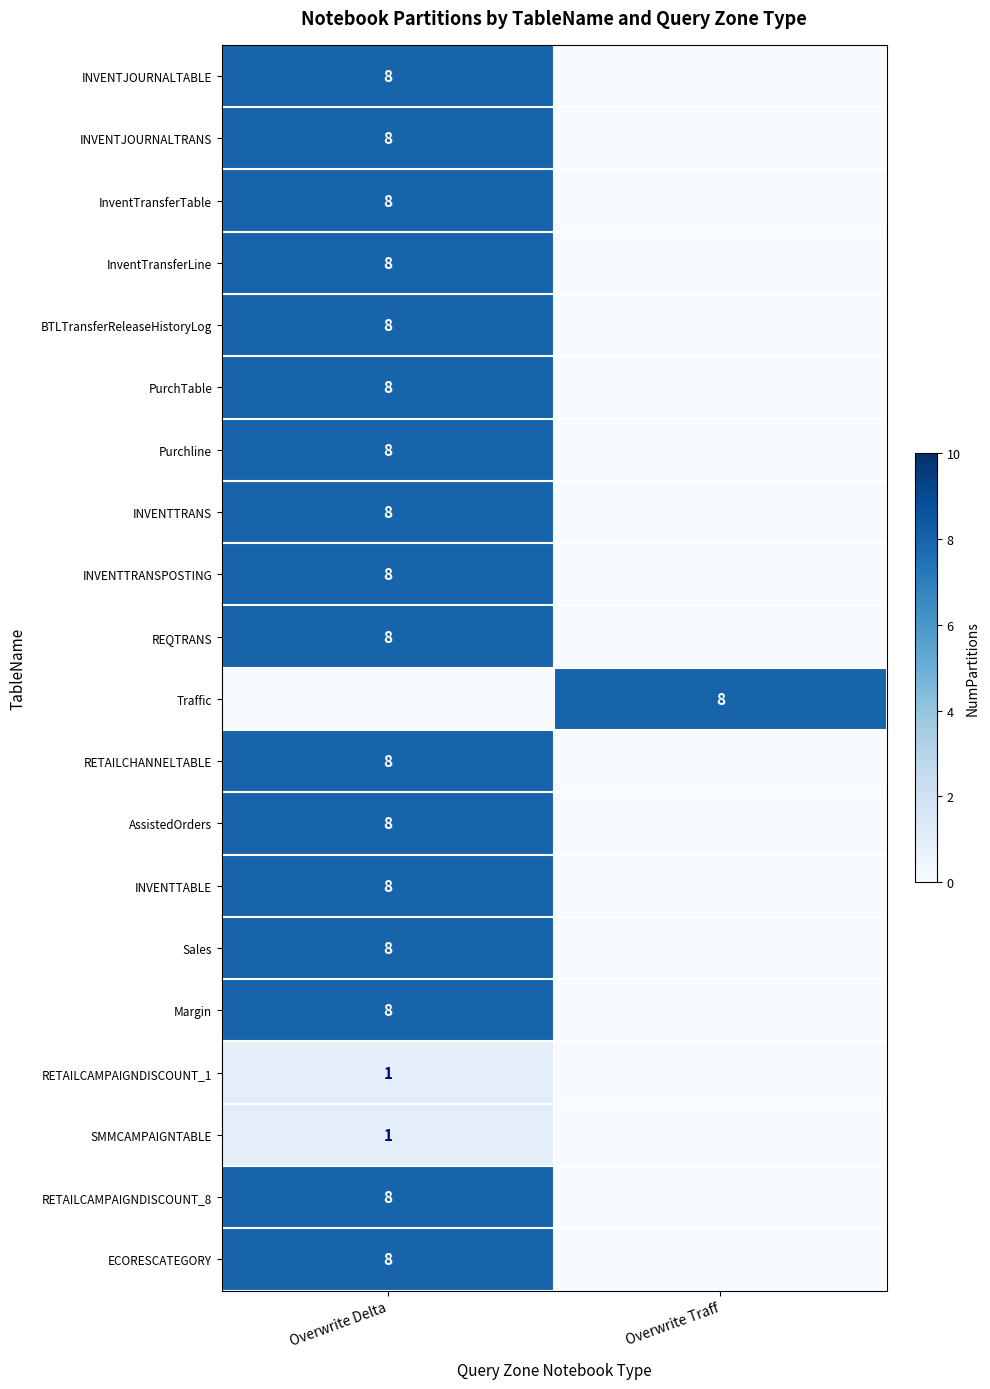

Is it true that INVENTTABLE equals 8 at Overwrite Delta?

True